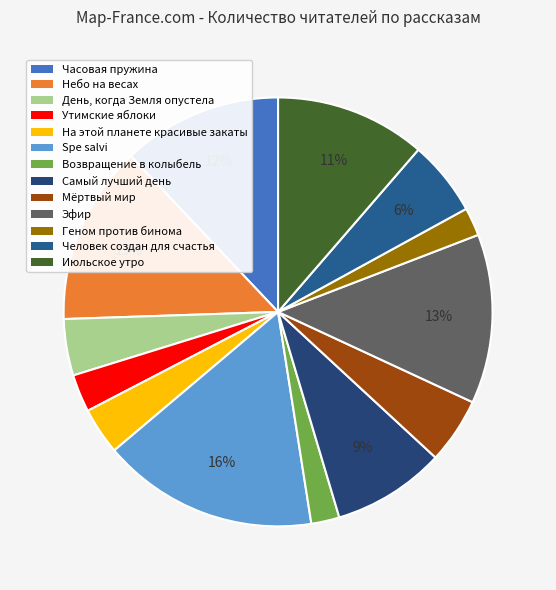

Which category has the biggest portion of the pie?

Spe salvi